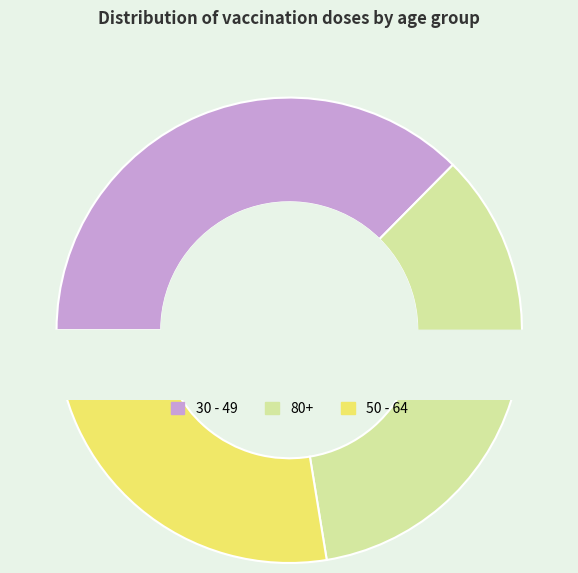

Does 30 - 49 account for over 50% of the chart?

No